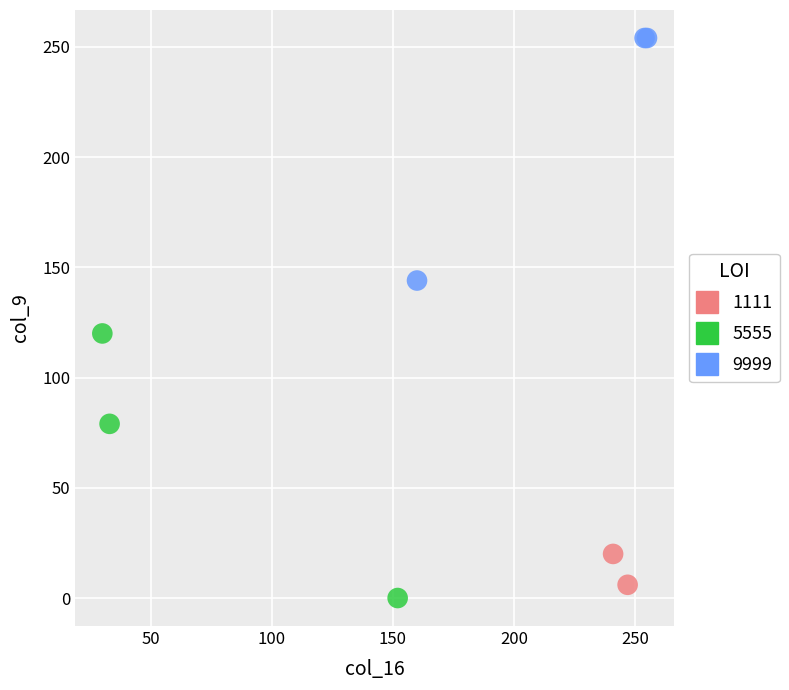

What are all the series names shown in the legend?

1111, 5555, 9999